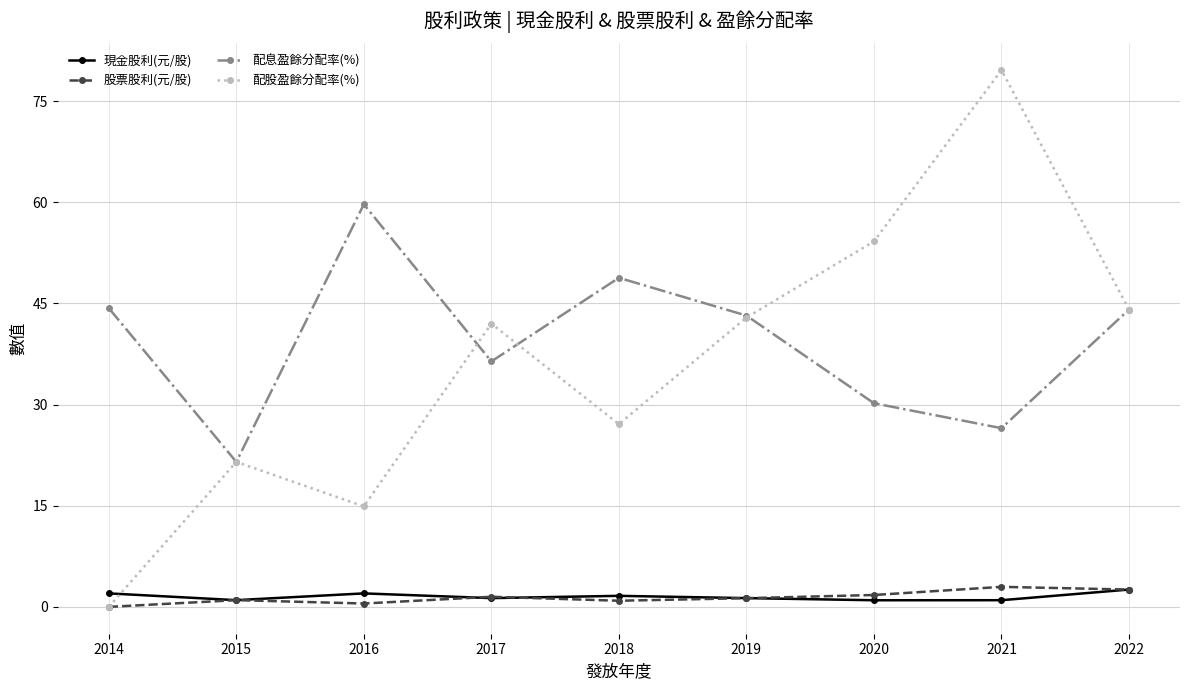

At how many categories does at least one series exceed 77?

1